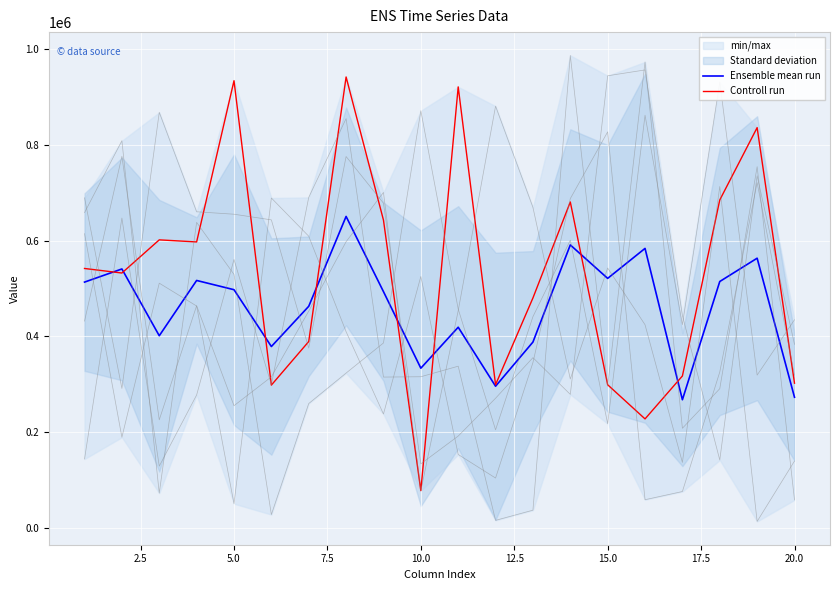

What is the lowest value of the Ensemble mean run series?

267742.3